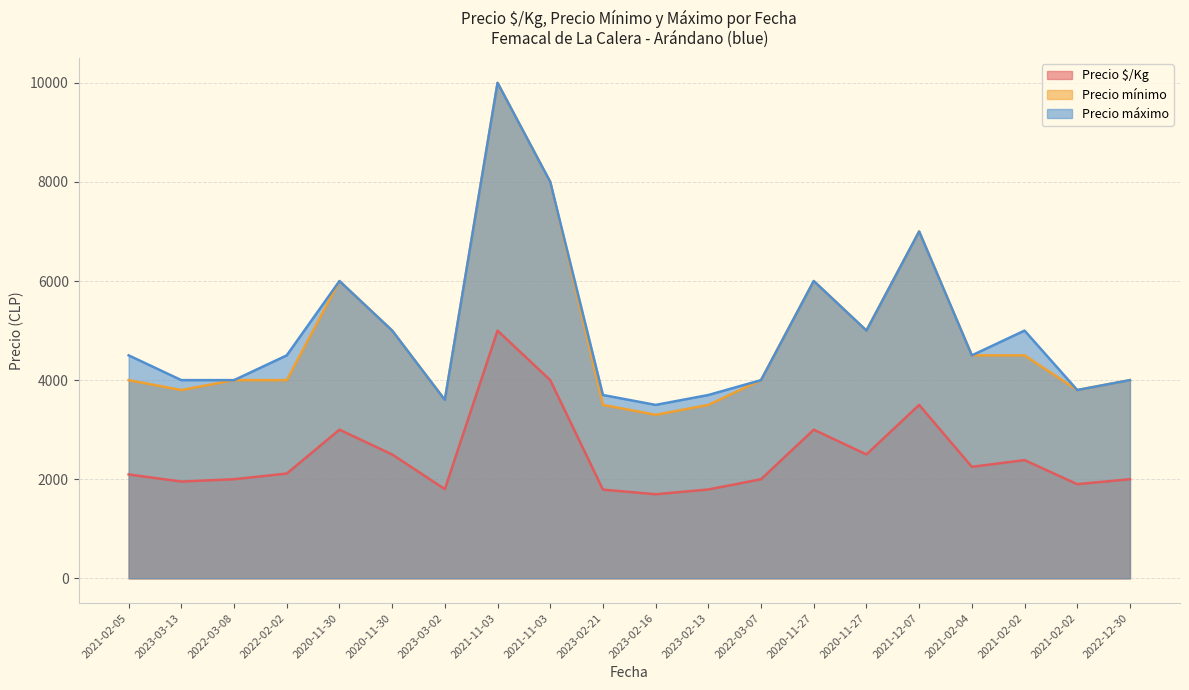

In Precio mínimo, how many points are higher than both neighbors (excluding endpoints)?

4